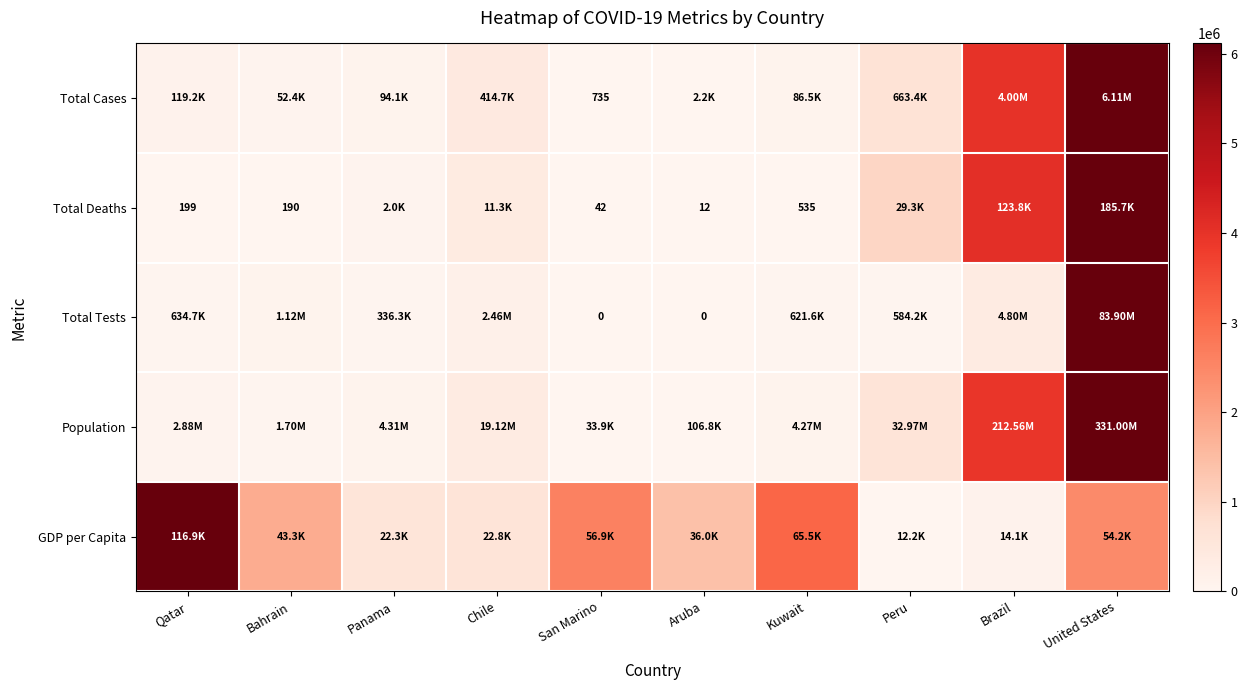

Which series has the largest total across all categories?

GDP per Capita